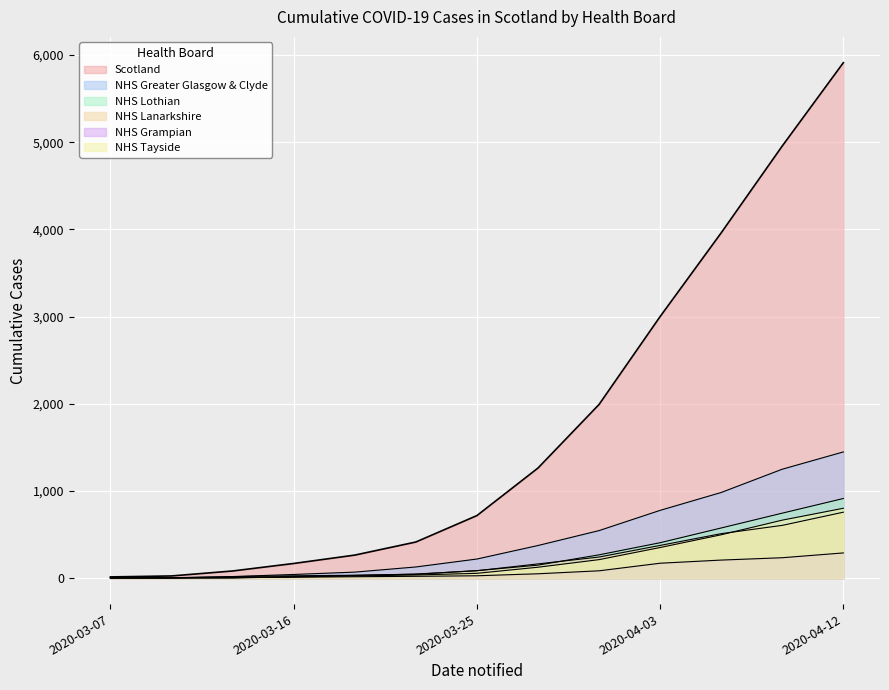

Reading right to left, transcribe all the data shown in this chart.

Scotland: 2020-04-12=5912	2020-04-09=4957	2020-04-06=3961	2020-04-03=3001	2020-03-31=1993	2020-03-28=1264	2020-03-25=719	2020-03-22=416	2020-03-19=266	2020-03-16=170	2020-03-13=84	2020-03-10=27	2020-03-07=16
NHS Greater Glasgow & Clyde: 2020-04-12=1449	2020-04-09=1251	2020-04-06=984	2020-04-03=779	2020-03-31=547	2020-03-28=376	2020-03-25=221	2020-03-22=130	2020-03-19=71	2020-03-16=44	2020-03-13=20	2020-03-10=4	2020-03-07=4
NHS Lothian: 2020-04-12=915	2020-04-09=747	2020-04-06=577	2020-04-03=408	2020-03-31=269	2020-03-28=151	2020-03-25=88	2020-03-22=46	2020-03-19=35	2020-03-16=29	2020-03-13=19	2020-03-10=7	2020-03-07=4
NHS Lanarkshire: 2020-04-12=758	2020-04-09=607	2020-04-06=512	2020-04-03=377	2020-03-31=244	2020-03-28=165	2020-03-25=87	2020-03-22=49	2020-03-19=33	2020-03-16=20	2020-03-13=7	2020-03-10=4	2020-03-07=4
NHS Grampian: 2020-04-12=291	2020-04-09=236	2020-04-06=209	2020-04-03=173	2020-03-31=86	2020-03-28=52	2020-03-25=29	2020-03-22=23	2020-03-19=18	2020-03-16=12	2020-03-13=9	2020-03-10=6	2020-03-07=4
NHS Tayside: 2020-04-12=803	2020-04-09=667	2020-04-06=499	2020-04-03=353	2020-03-31=214	2020-03-28=127	2020-03-25=57	2020-03-22=38	2020-03-19=27	2020-03-16=17	2020-03-13=4	2020-03-10=4	2020-03-07=4